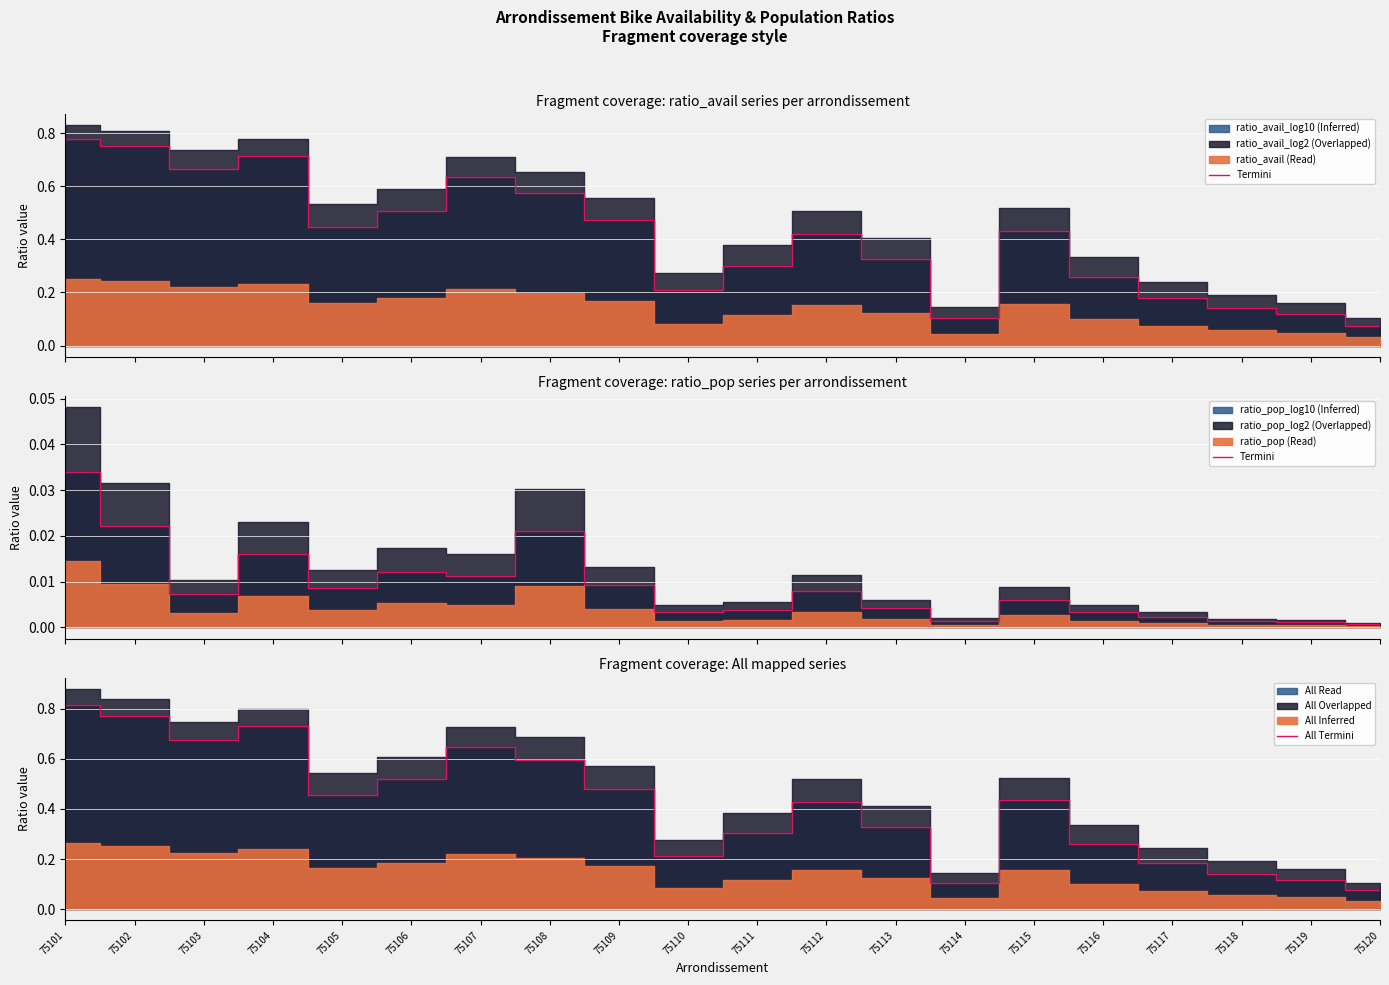

Reading left to right, transcribe all the data shown in this chart.

ratio_avail_termini: 75101=0.8	75102=0.8	75103=0.7	75104=0.7	75105=0.4	75106=0.5	75107=0.6	75108=0.6	75109=0.5	75110=0.2	75111=0.3	75112=0.4	75113=0.3	75114=0.1	75115=0.4	75116=0.3	75117=0.2	75118=0.1	75119=0.1	75120=0.1
ratio_pop_termini: 75101=0.0	75102=0.0	75103=0.0	75104=0.0	75105=0.0	75106=0.0	75107=0.0	75108=0.0	75109=0.0	75110=0.0	75111=0.0	75112=0.0	75113=0.0	75114=0.0	75115=0.0	75116=0.0	75117=0.0	75118=0.0	75119=0.0	75120=0.0
All Termini: 75101=0.8	75102=0.8	75103=0.7	75104=0.7	75105=0.5	75106=0.5	75107=0.6	75108=0.6	75109=0.5	75110=0.2	75111=0.3	75112=0.4	75113=0.3	75114=0.1	75115=0.4	75116=0.3	75117=0.2	75118=0.1	75119=0.1	75120=0.1